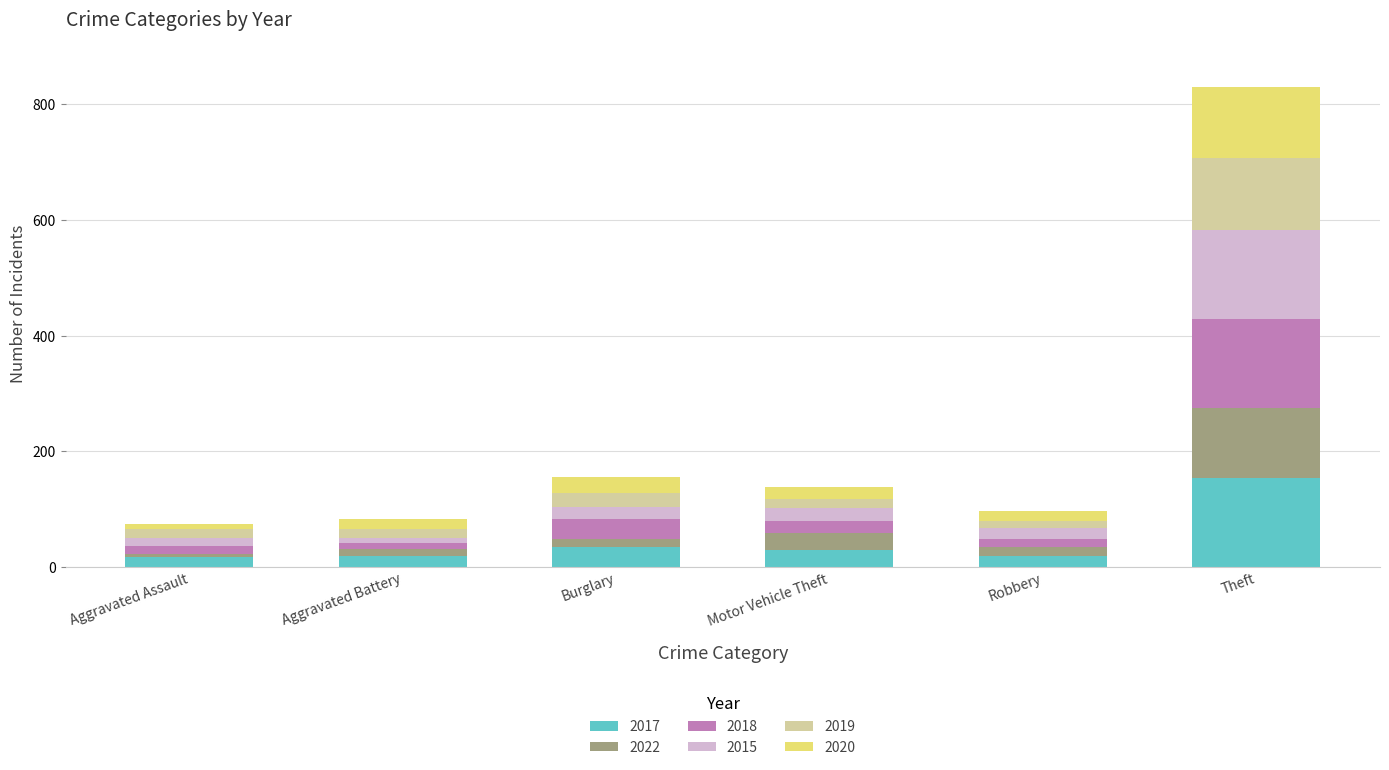

What is the average value of the 2017 series?

45